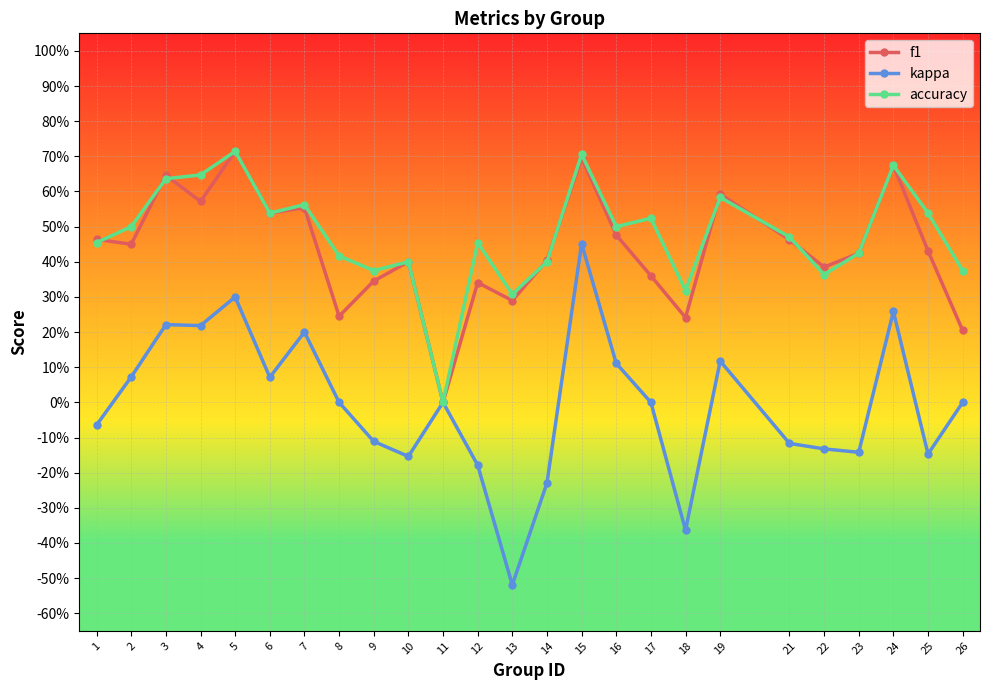

How many intersections are there between accuracy and f1?

8